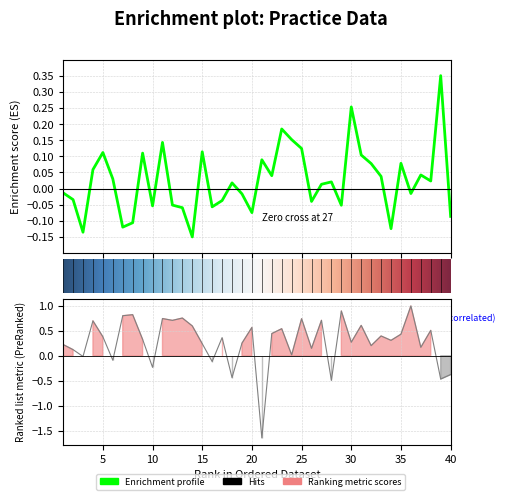

What is the total value across all series at 10?

-0.3